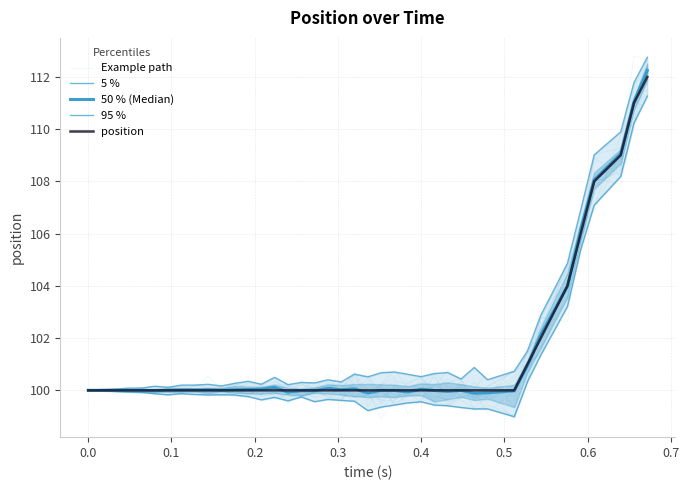

What is the value of the 5 % point at the 2nd from the left?

100.0